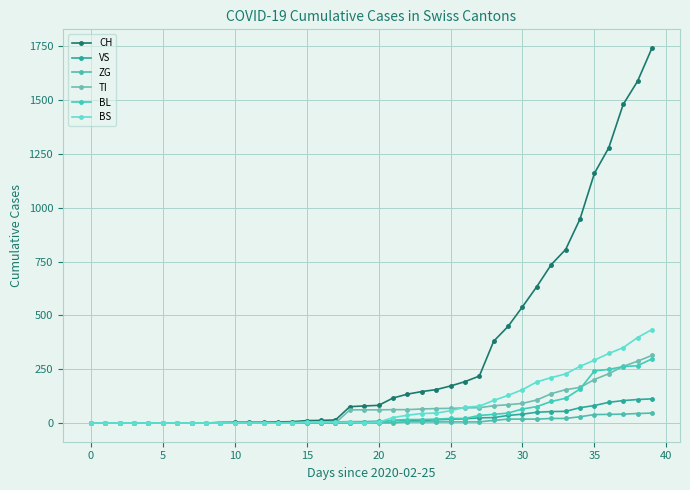

What is the difference between the maximum and minimum values in the CH series?

1742